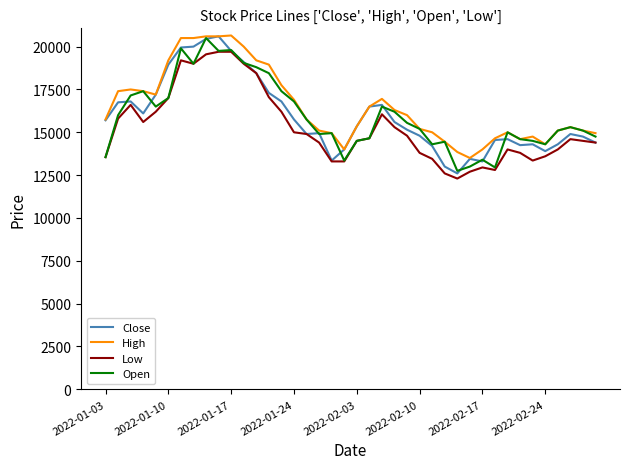

True or false: High and Low intersect in this chart.

False